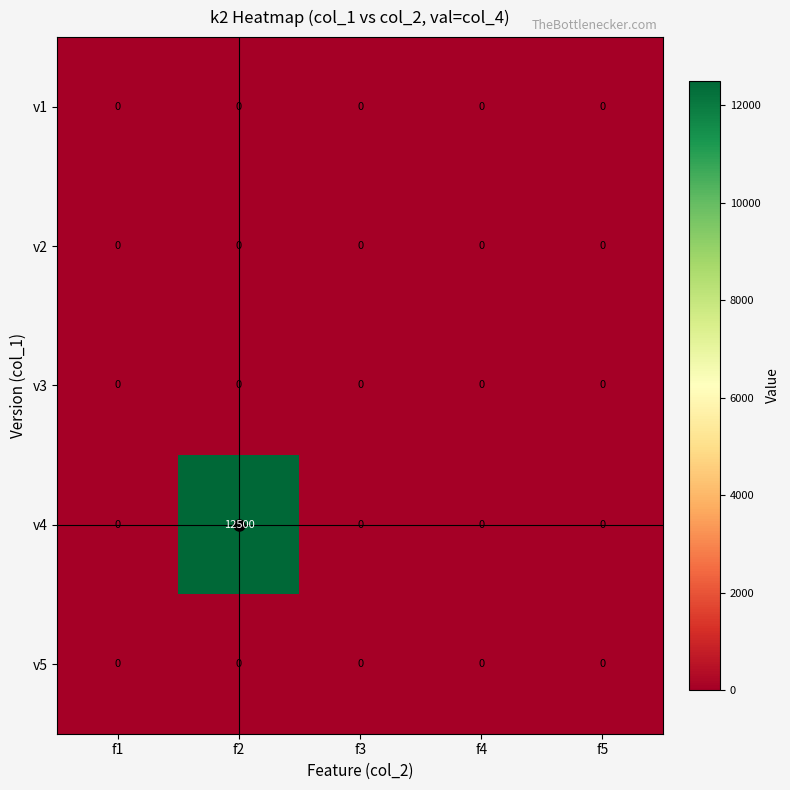

Is it true that v5 equals 0 at f3?

True